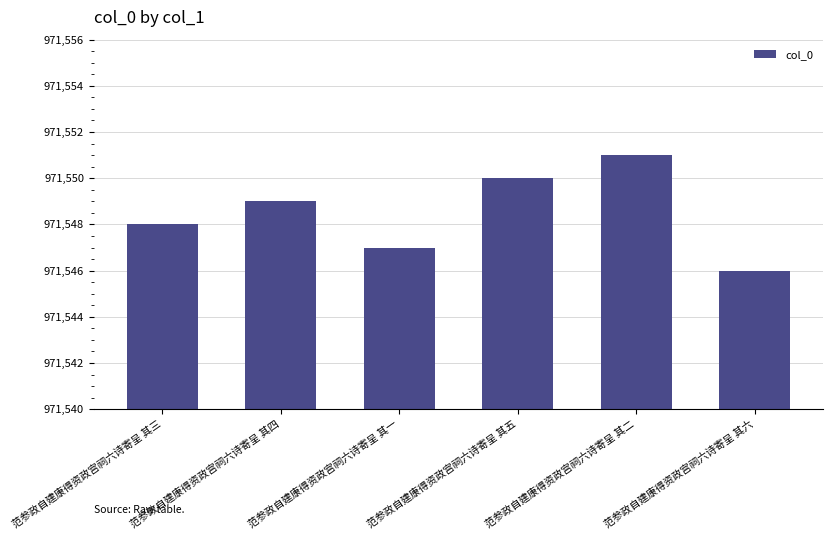

List the labels in order of value, smallest first.

范参政自建康得资政宫祠六诗寄呈 其六, 范参政自建康得资政宫祠六诗寄呈 其一, 范参政自建康得资政宫祠六诗寄呈 其三, 范参政自建康得资政宫祠六诗寄呈 其四, 范参政自建康得资政宫祠六诗寄呈 其五, 范参政自建康得资政宫祠六诗寄呈 其二